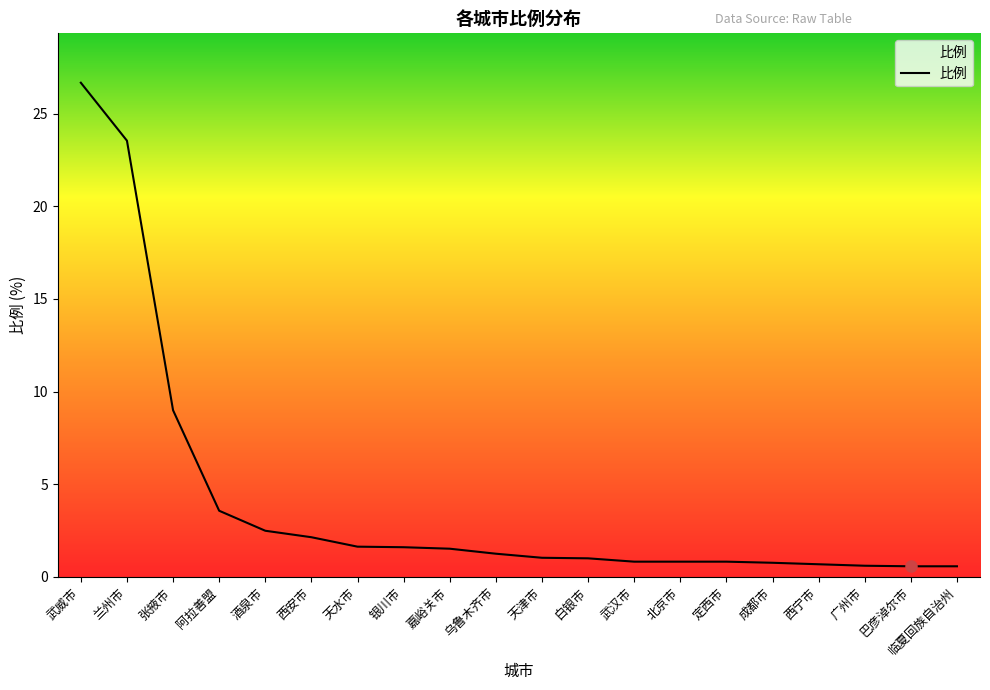

What is the greatest value displayed?

26.7